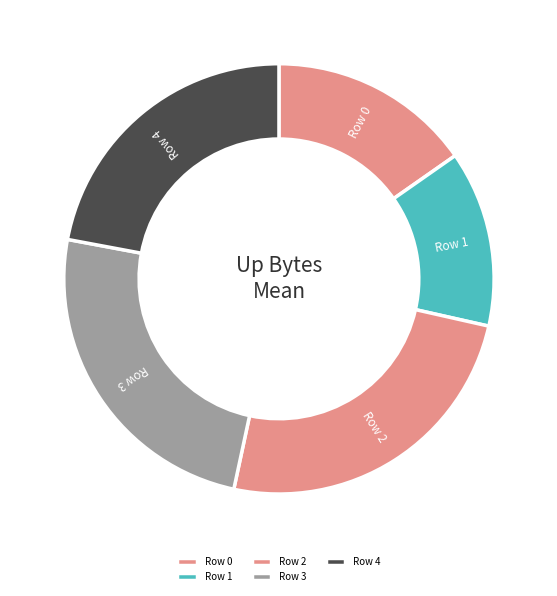

Count the number of slices in the pie.

5